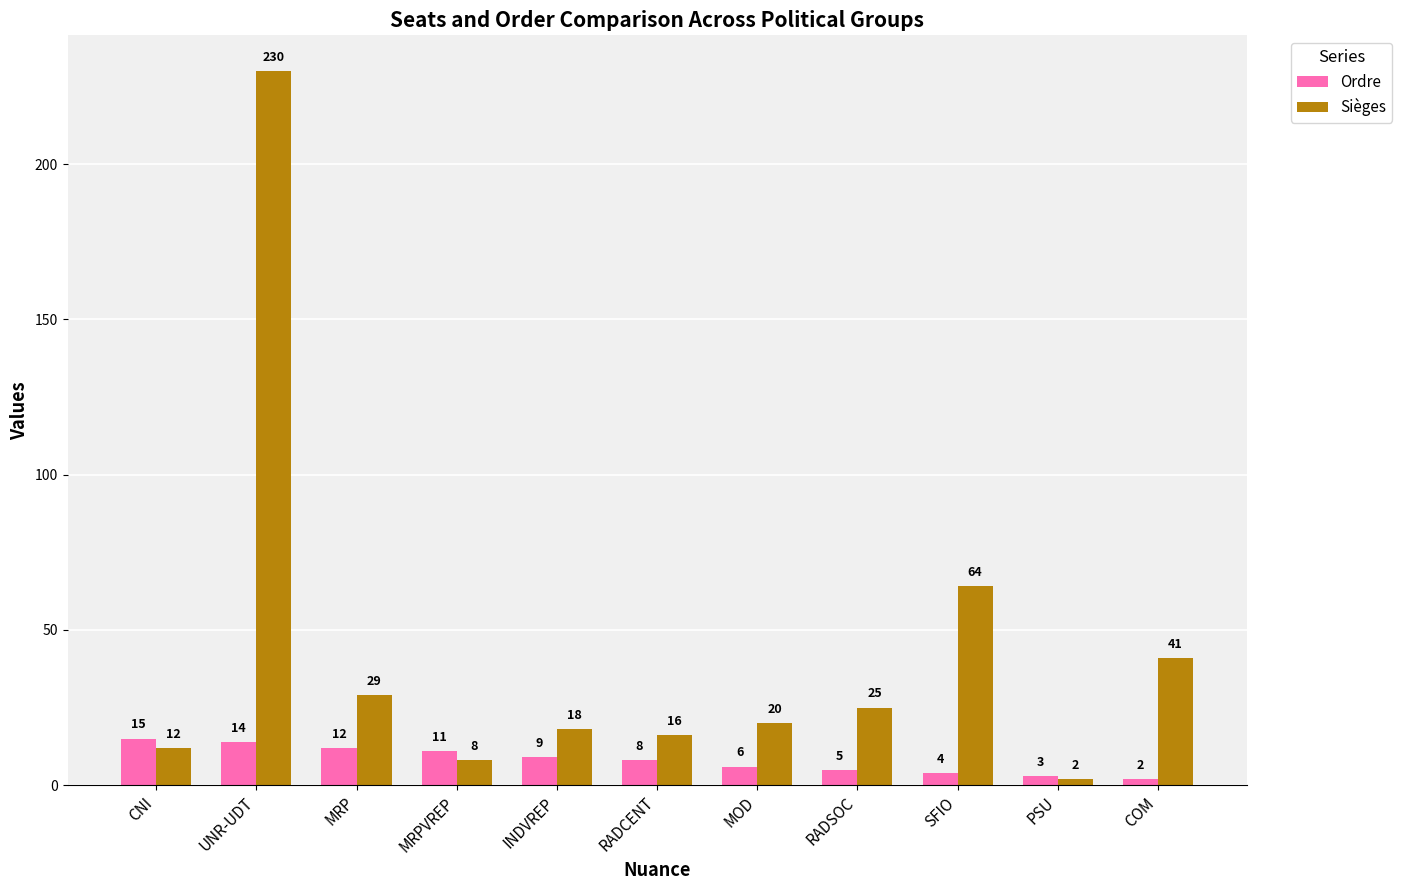

Reading left to right, transcribe all the data shown in this chart.

Ordre: 15	14	12	11	9	8	6	5	4	3	2
Sièges: 12	230	29	8	18	16	20	25	64	2	41